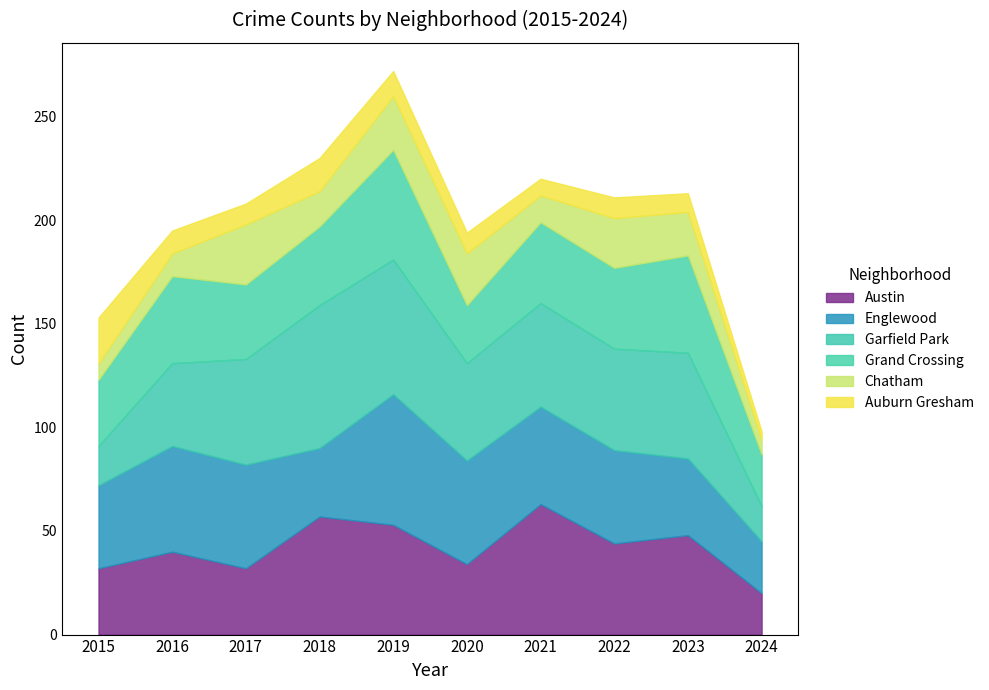

True or false: Chatham and Grand Crossing cross at least once.

False